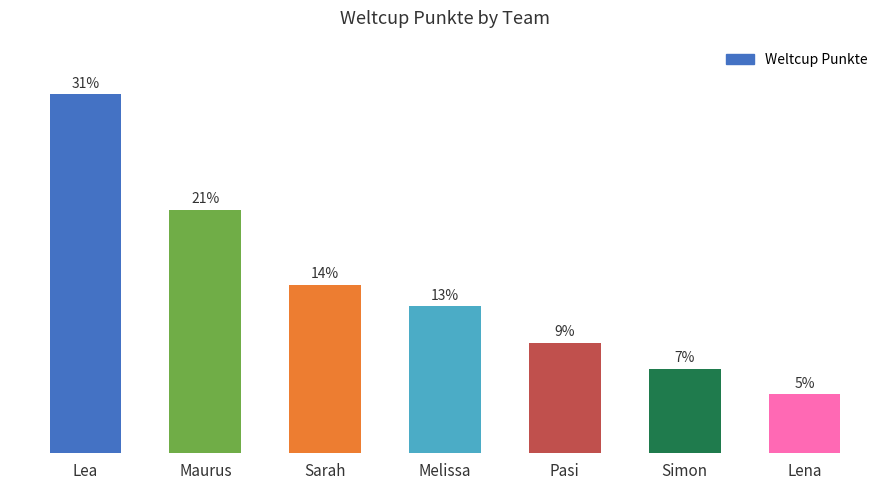

True or false: the data shows 48 at Maurus.

False